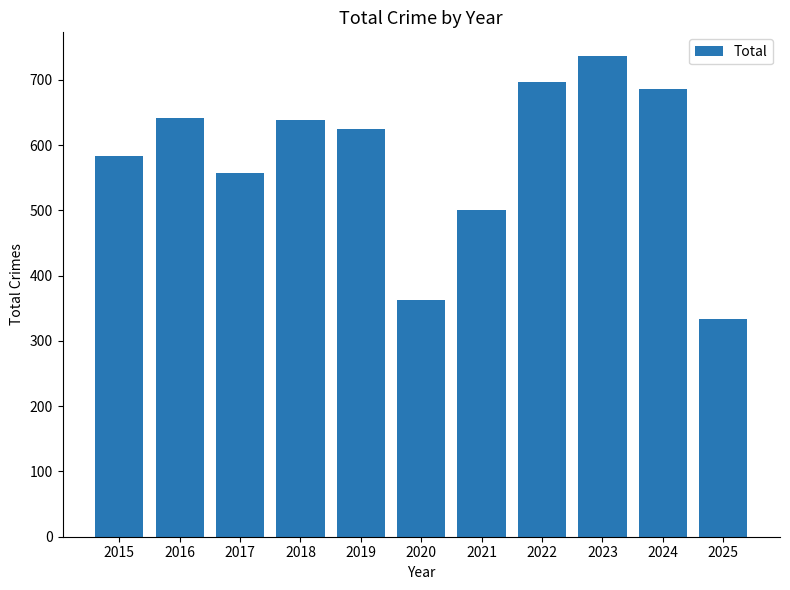

Is it true that the value at 2015 is 229?

False